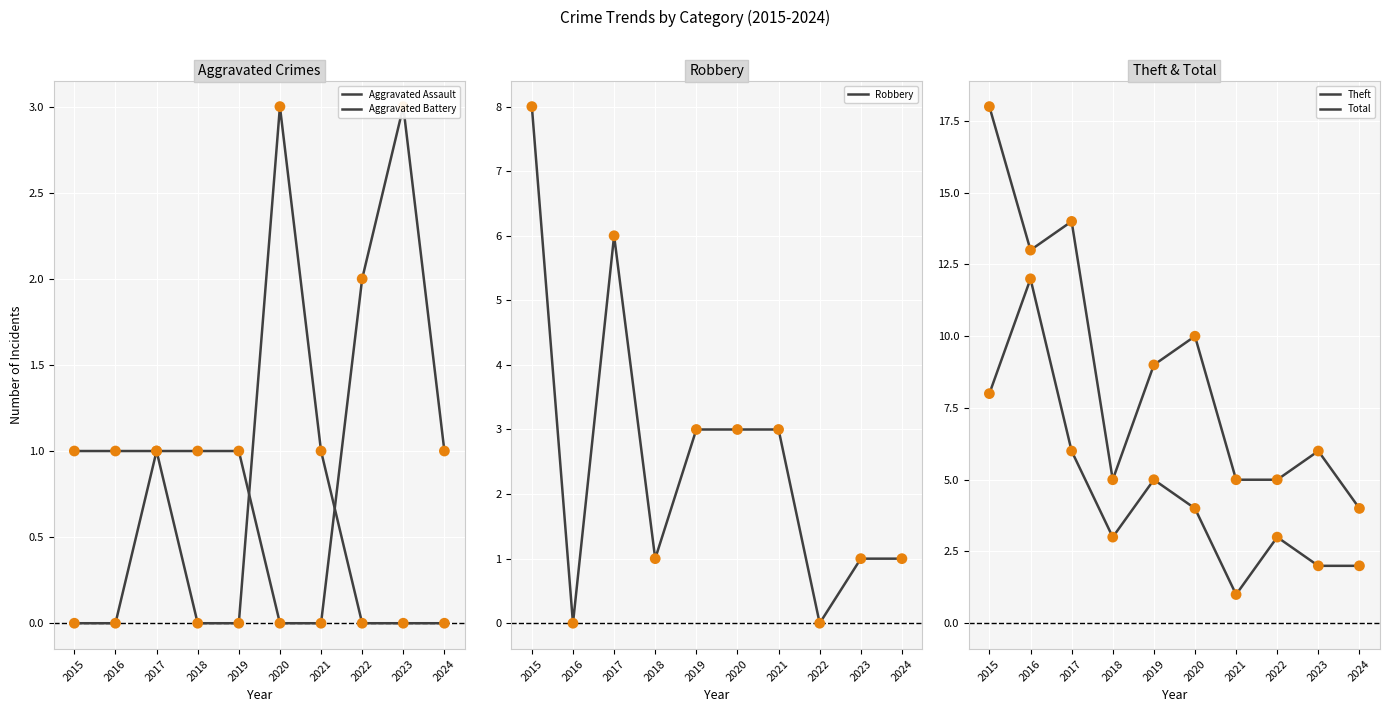

Which series has the largest total across all categories?

Total